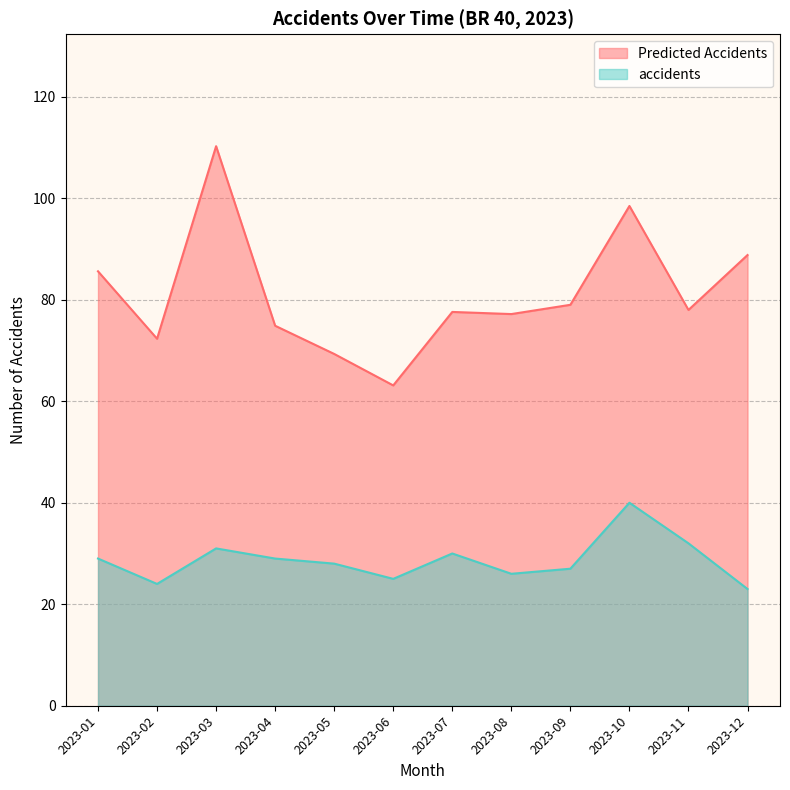

Reading left to right, transcribe all the data shown in this chart.

Predicted Accidents: 2023-01=85.6	2023-02=72.3	2023-03=110.3	2023-04=74.9	2023-05=69.3	2023-06=63.1	2023-07=77.6	2023-08=77.2	2023-09=79.0	2023-10=98.5	2023-11=78.0	2023-12=88.8
accidents: 2023-01=29.0	2023-02=24.0	2023-03=31.0	2023-04=29.0	2023-05=28.0	2023-06=25.0	2023-07=30.0	2023-08=26.0	2023-09=27.0	2023-10=40.0	2023-11=32.0	2023-12=23.0